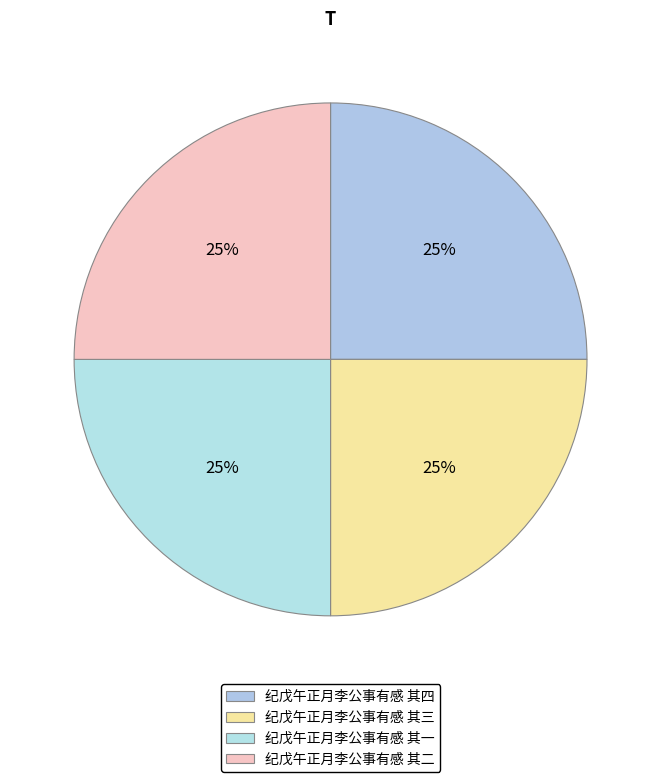

How many segments does this pie chart have?

4